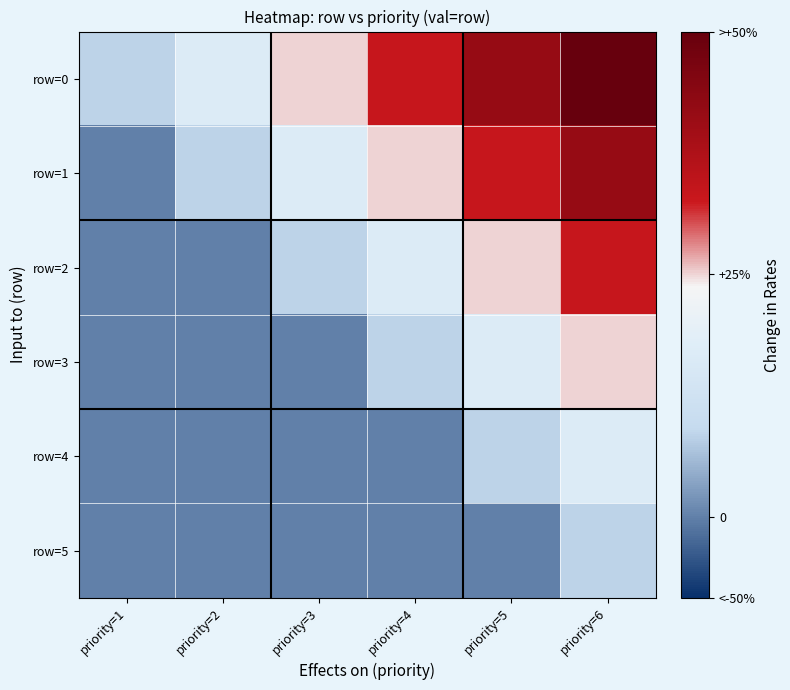

Which series changed the most between priority=3 and priority=6?

row=0